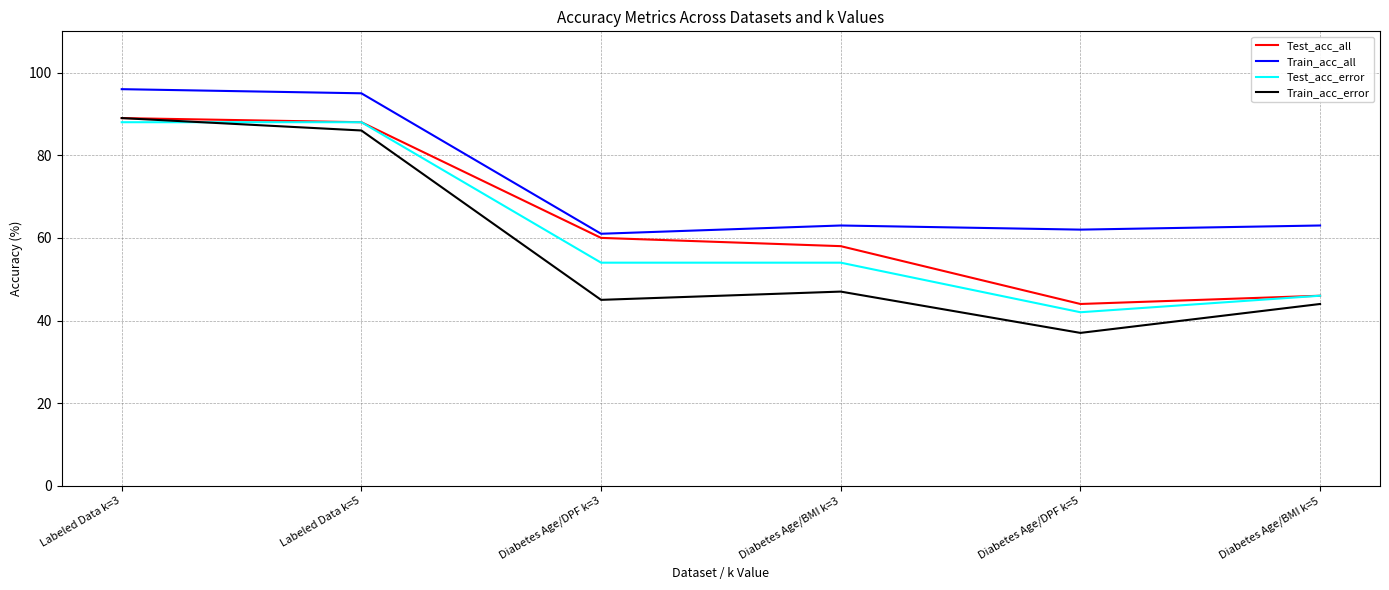

How many lines are shown in the chart?

4